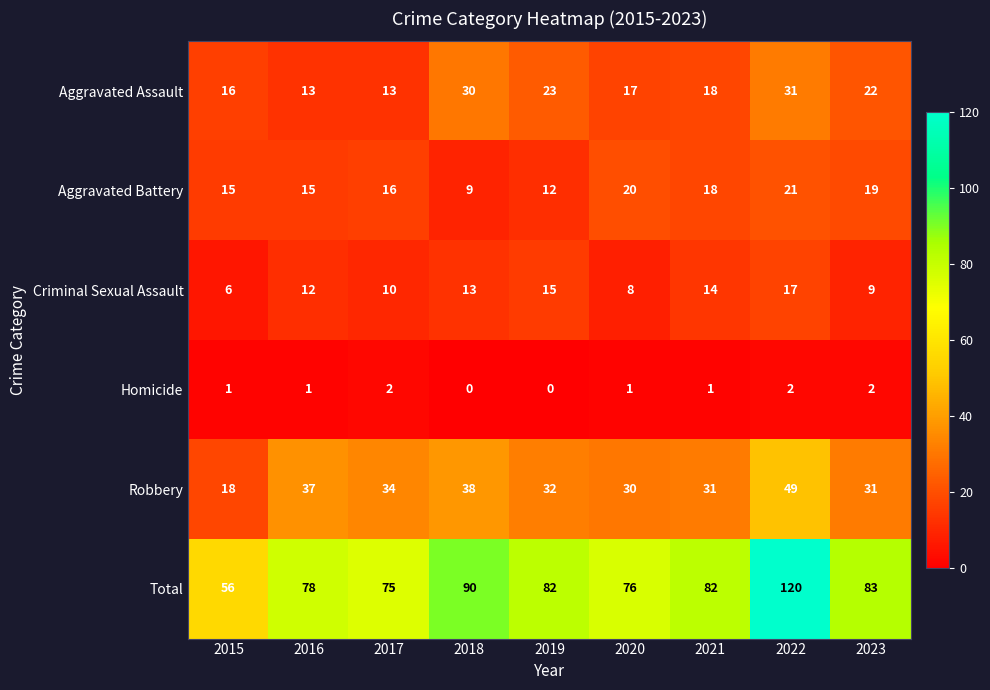

What is the difference between the maximum and minimum values in the Criminal Sexual Assault series?

11